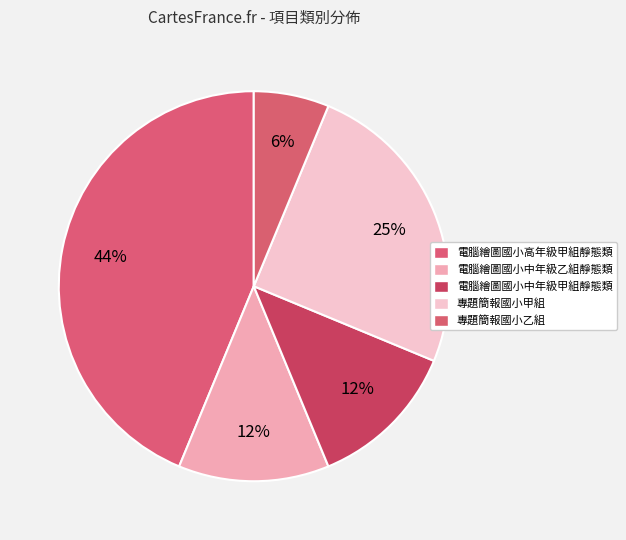

Which category has the biggest portion of the pie?

電腦繪圖國小高年級甲組靜態類